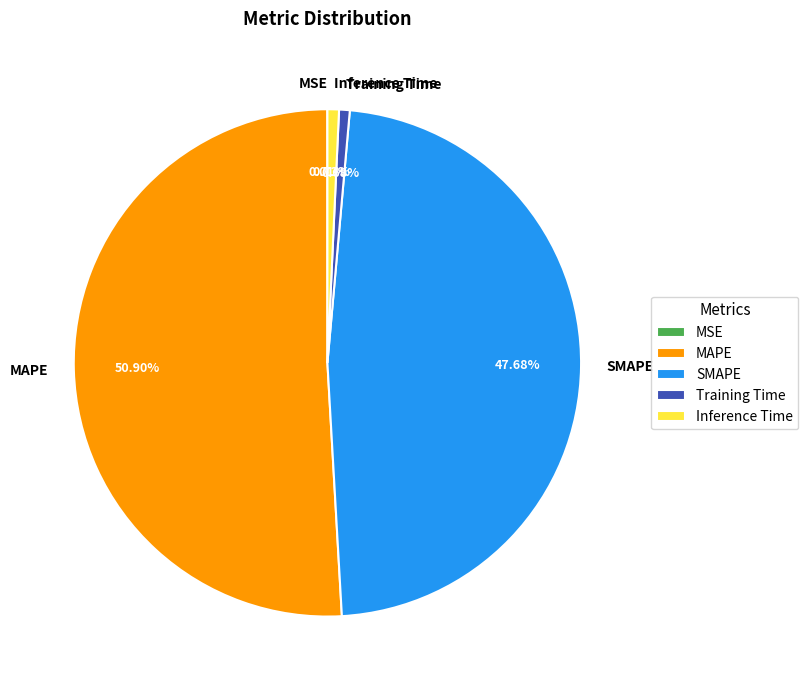

Which slice is the largest?

MAPE